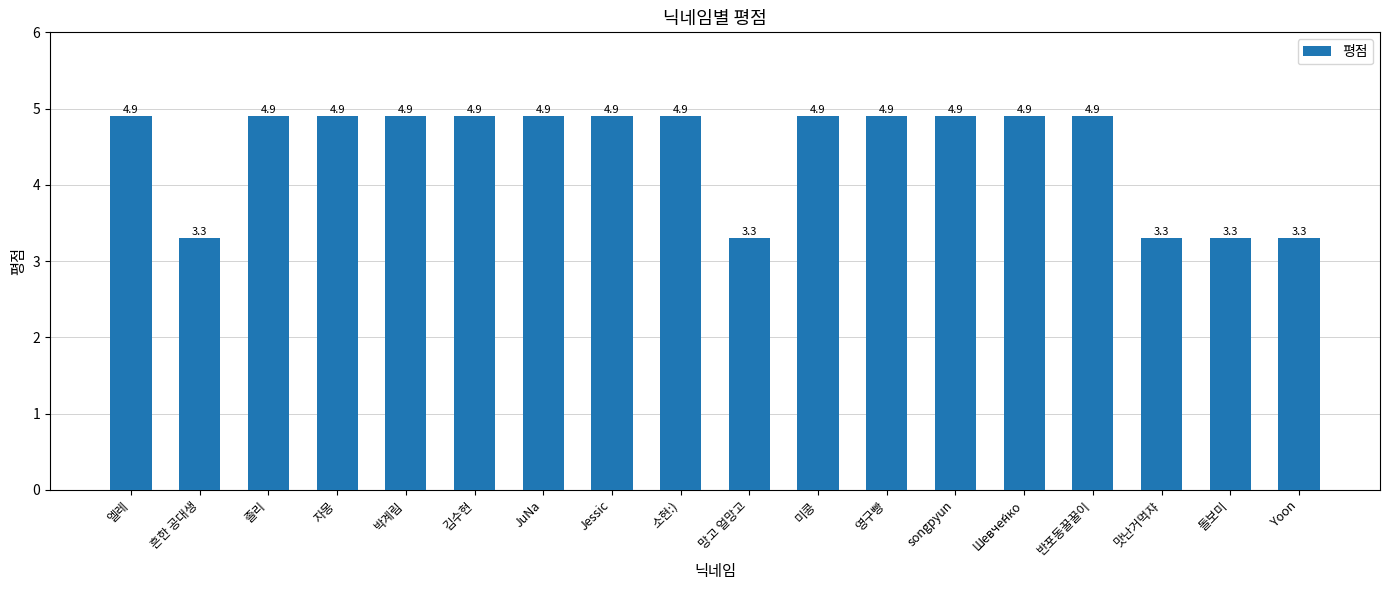

Count the number of categories in the chart.

18